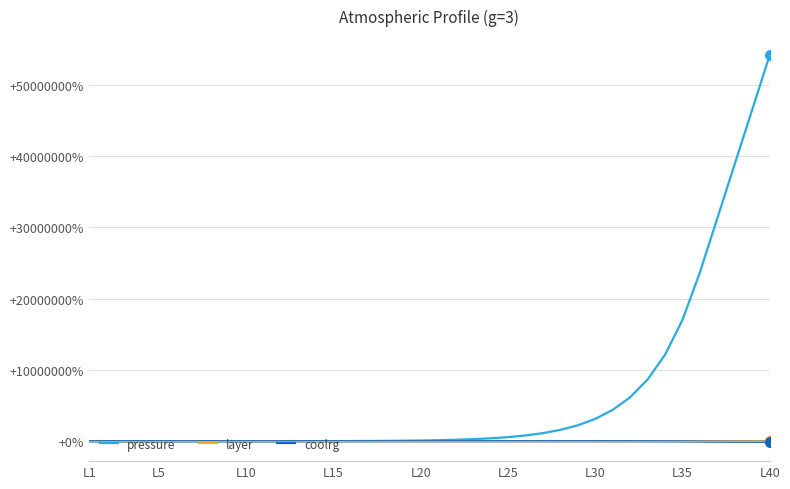

Which series has the largest range (max minus min)?

pressure